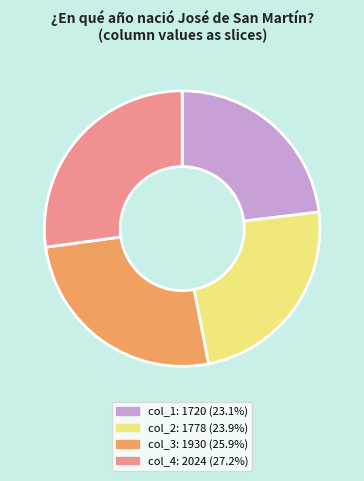

Is there a majority slice in this chart?

No